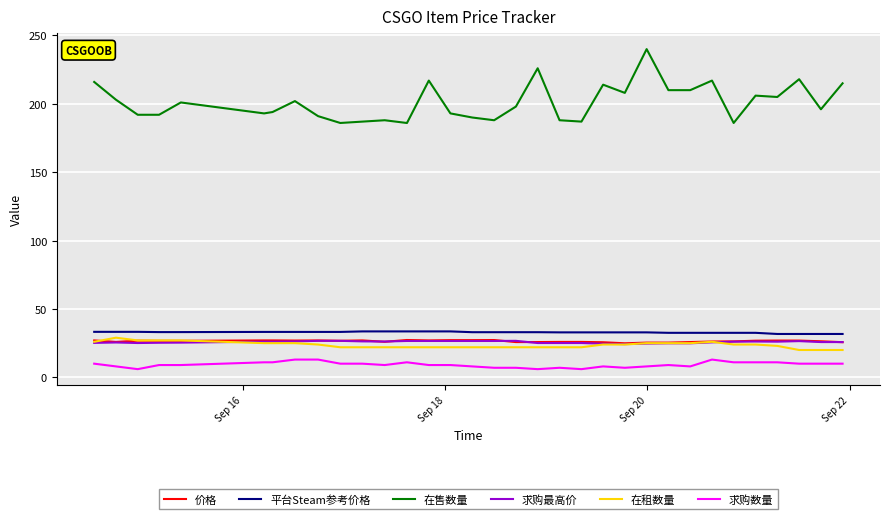

What is the highest value of the 求购最高价 series?

26.7